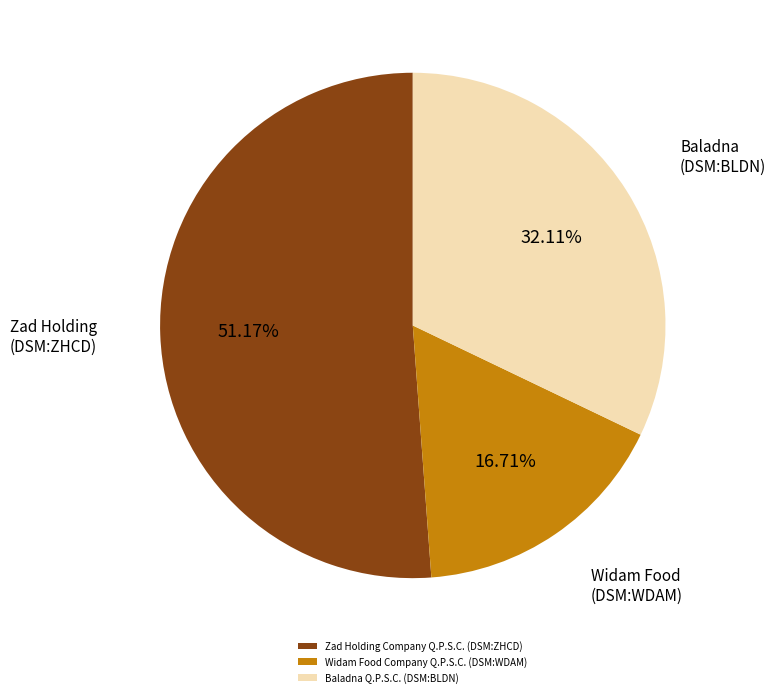

To the nearest percent, what is the average slice percentage?

33%